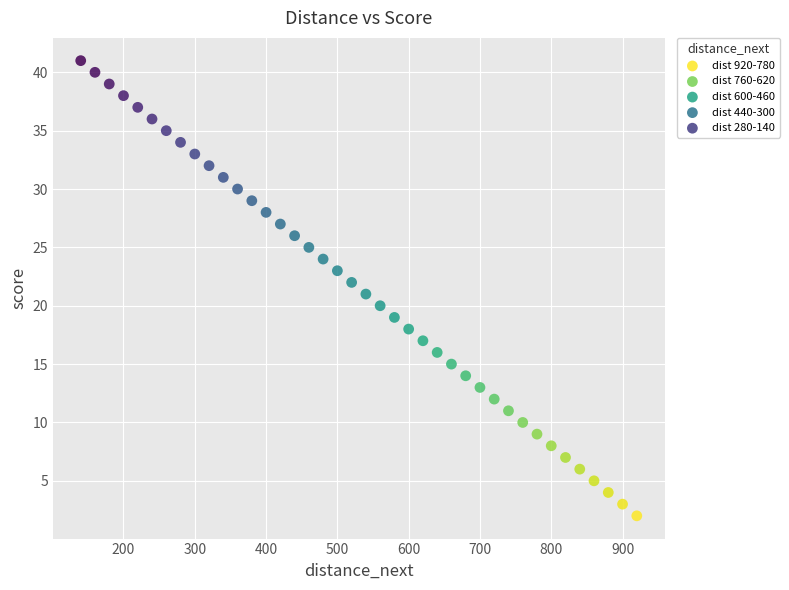

Which series contains the lowest Y value?

dist 920-780